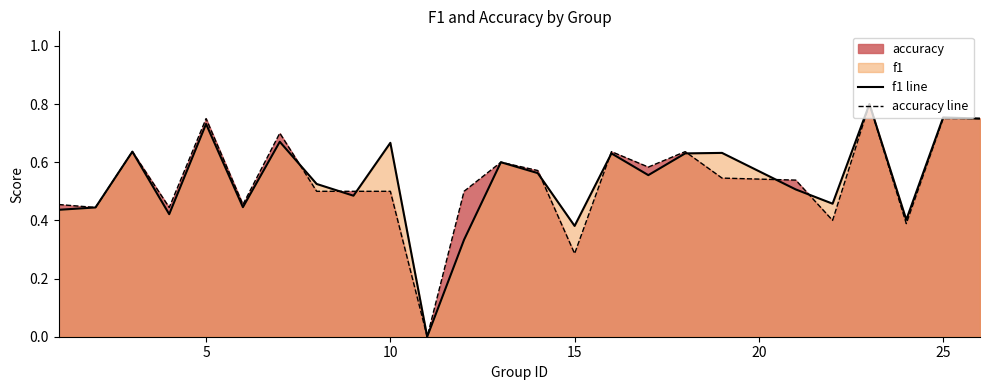

What is the total value across all series at 25?

1.5